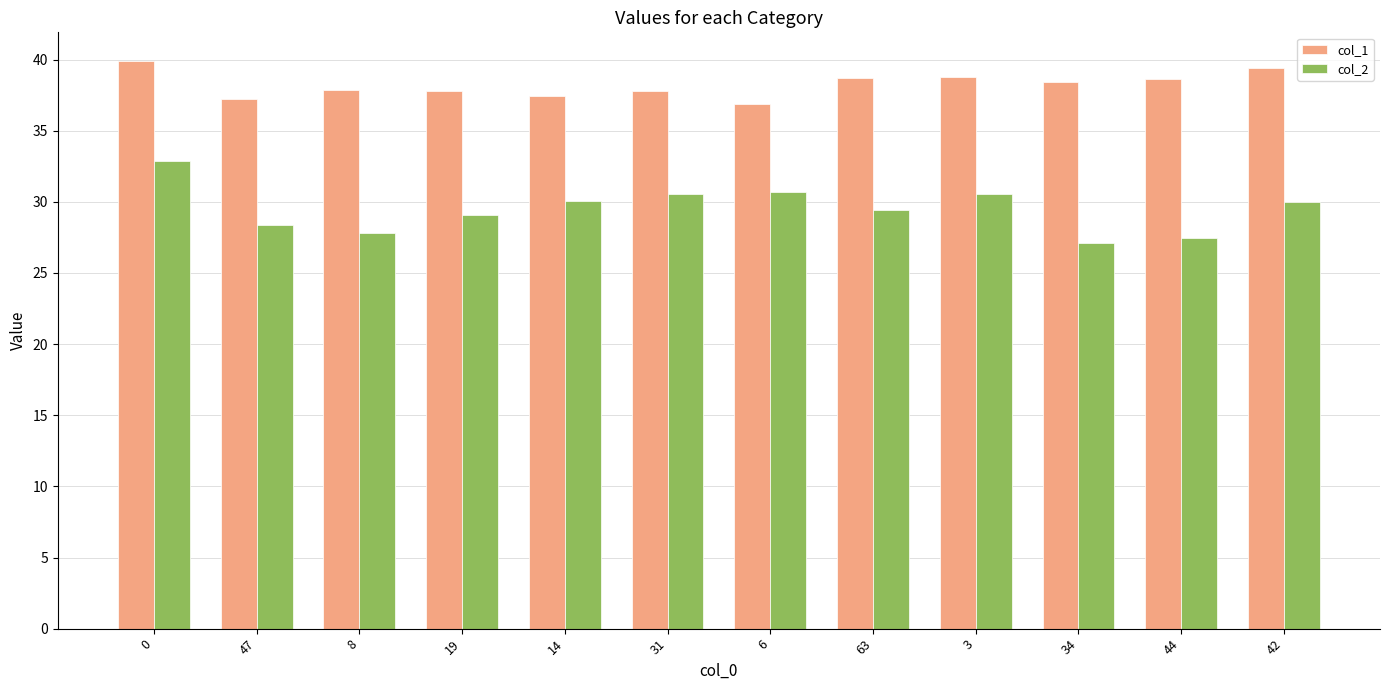

Are the bars horizontal?

No